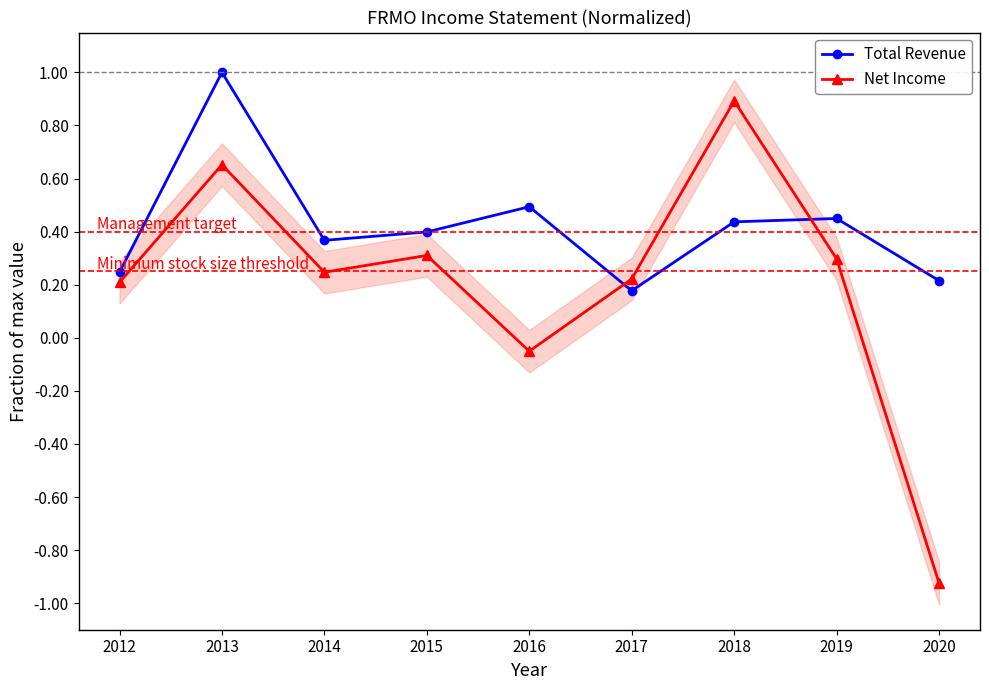

Which category has the highest value across all series?

2013